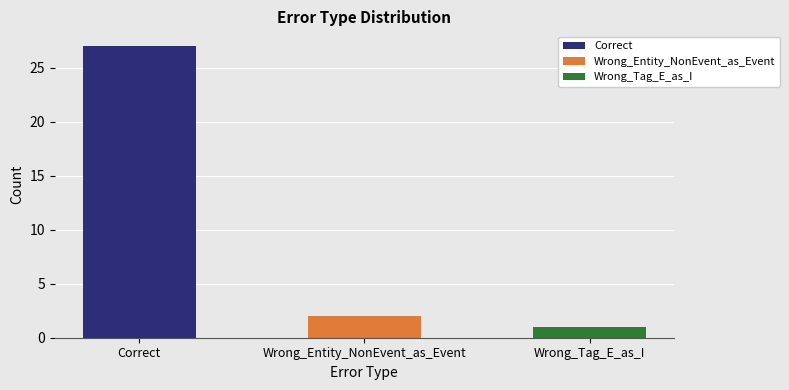

Is it true that the value at Correct is 27?

True